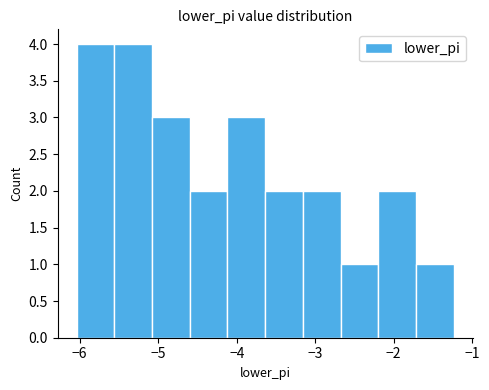

What is the height of the bar covering -1.7 to -1.2 on the x-axis? Neither the bar edges nor the heights are printed on the chart, so give them approximately, as read against the axes.

1